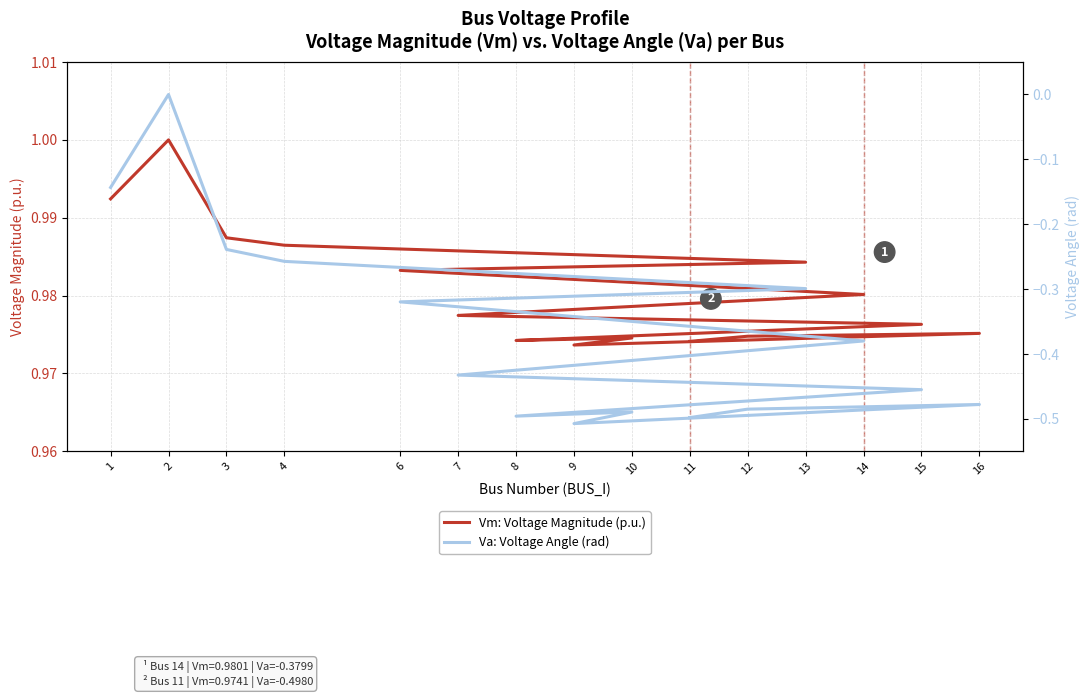

The Va: Voltage Angle (rad) series shows -0.2 at 16. True or false?

False